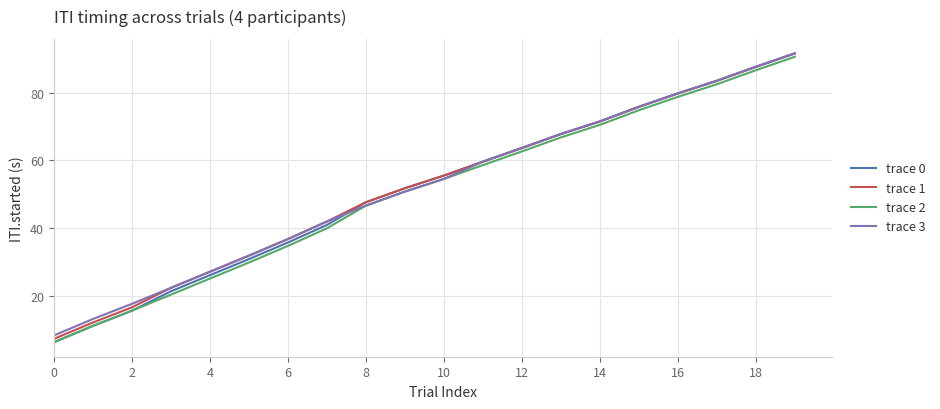

What are all the series names shown in the legend?

trace 0, trace 1, trace 2, trace 3